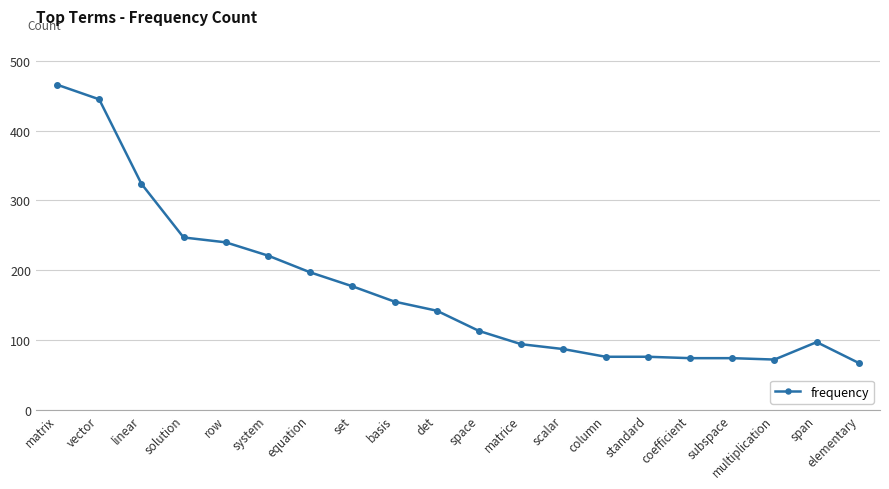

What value does the data have at scalar?

87